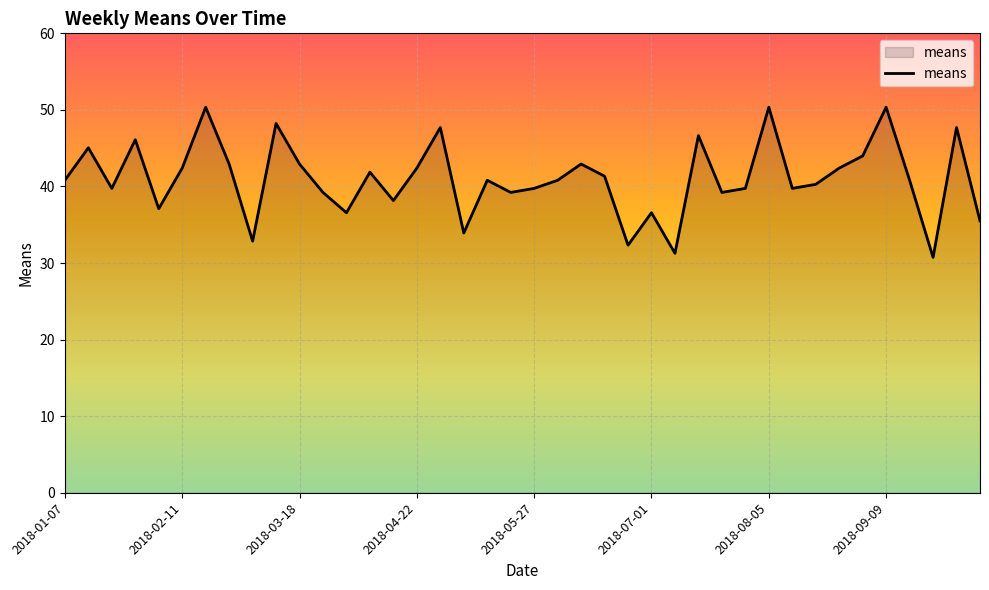

What is the smallest value displayed?

30.7